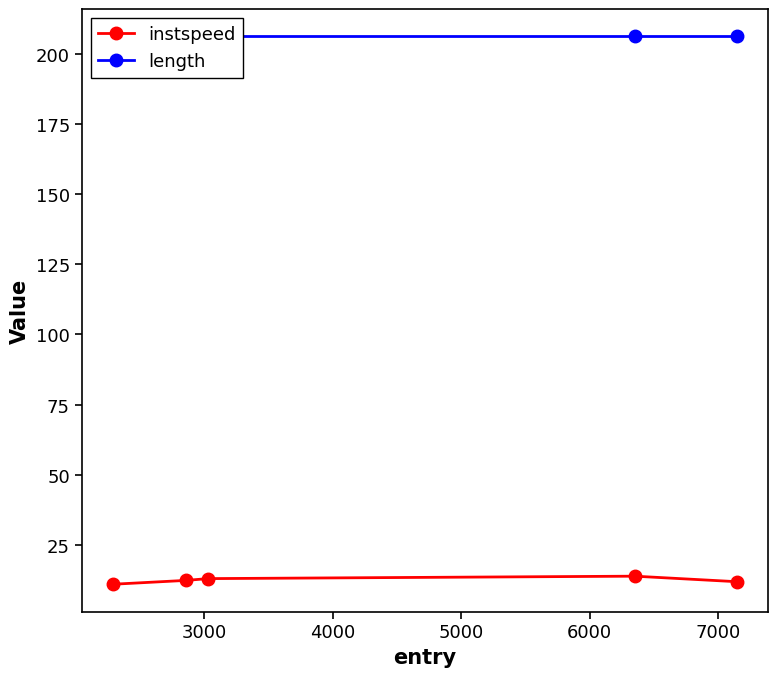

Which series has the largest range (max minus min)?

instspeed